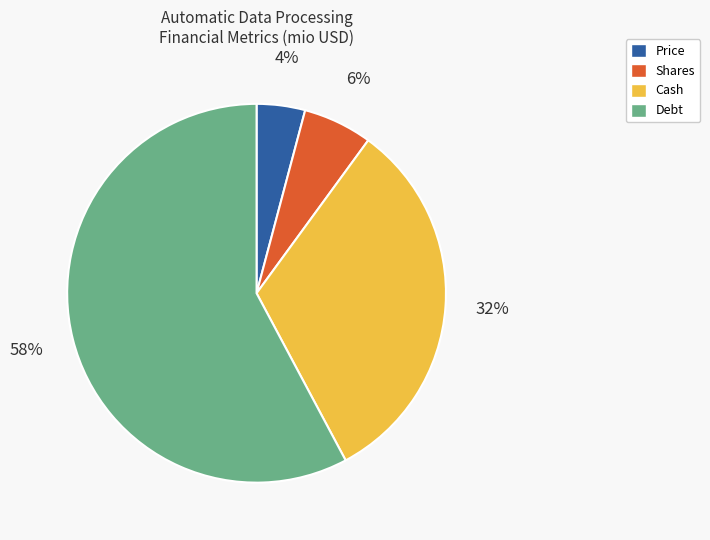

Which category has the smallest portion of the pie?

Price